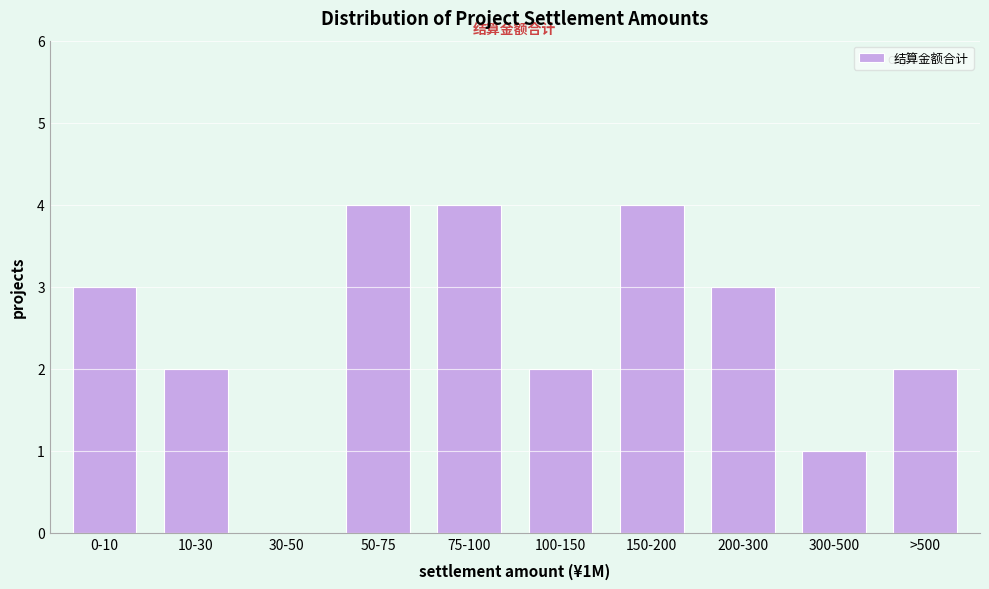

Reading left to right, extract all data points from this chart.

0-10=3	10-30=2	30-50=0	50-75=4	75-100=4	100-150=2	150-200=4	200-300=3	300-500=1	>500=2